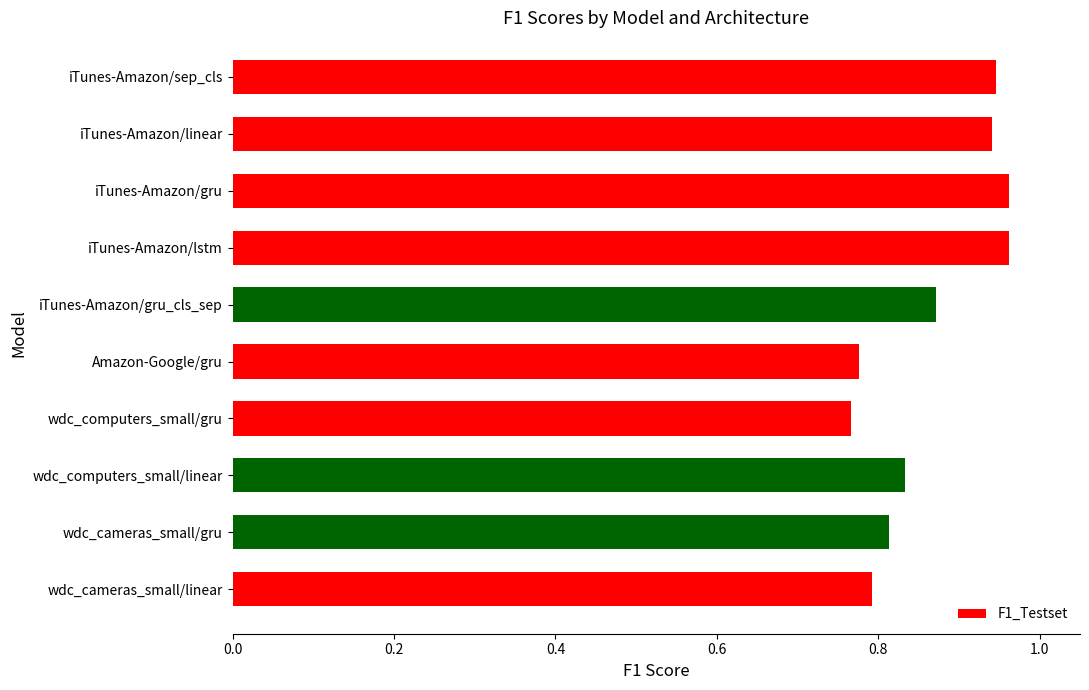

The chart shows a value of 0.8 at wdc_cameras_small/gru. True or false?

True